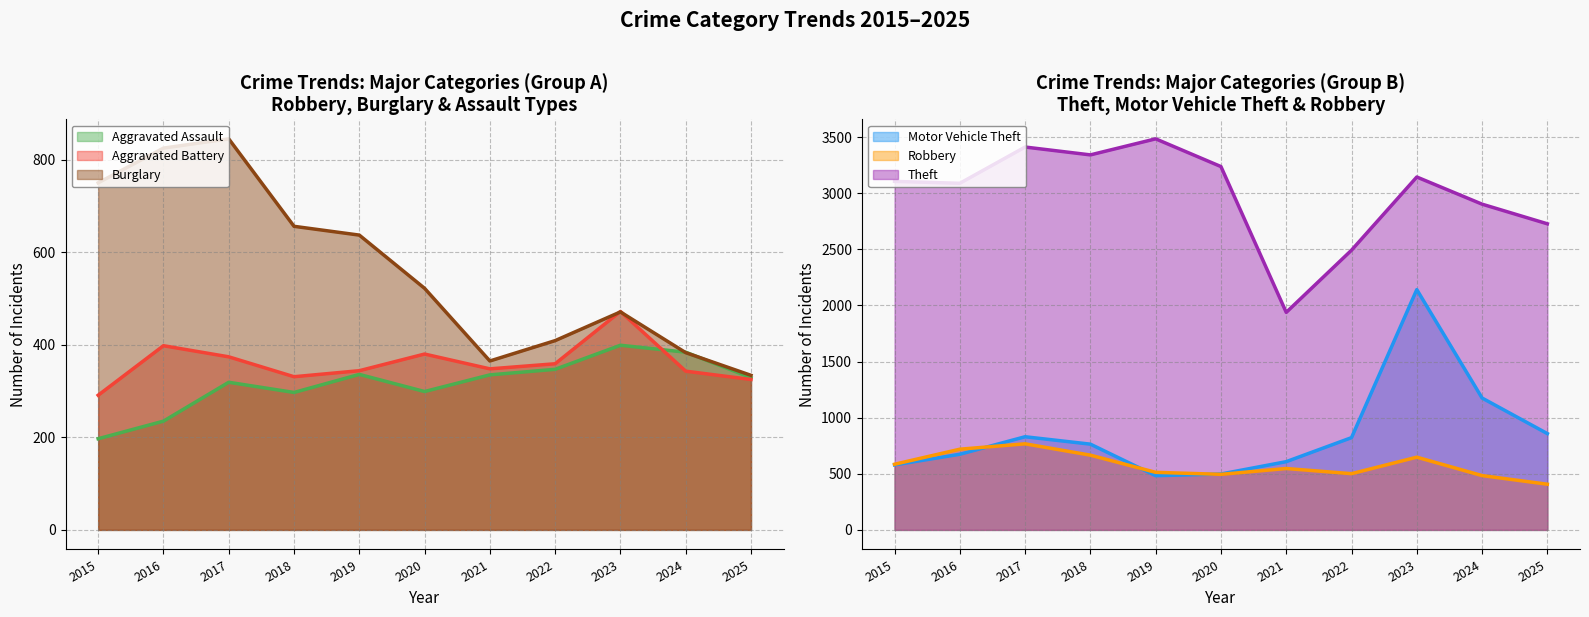

True or false: Burglary has a value of 454 at 2015.

False